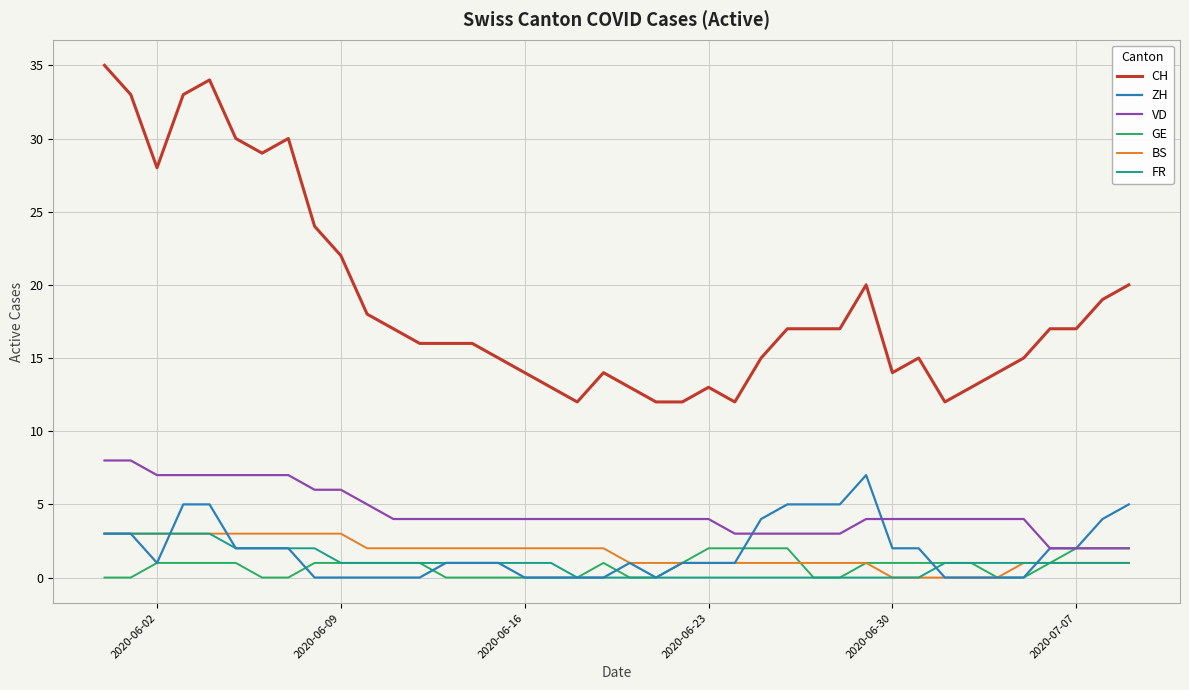

Which series has the largest total across all categories?

CH